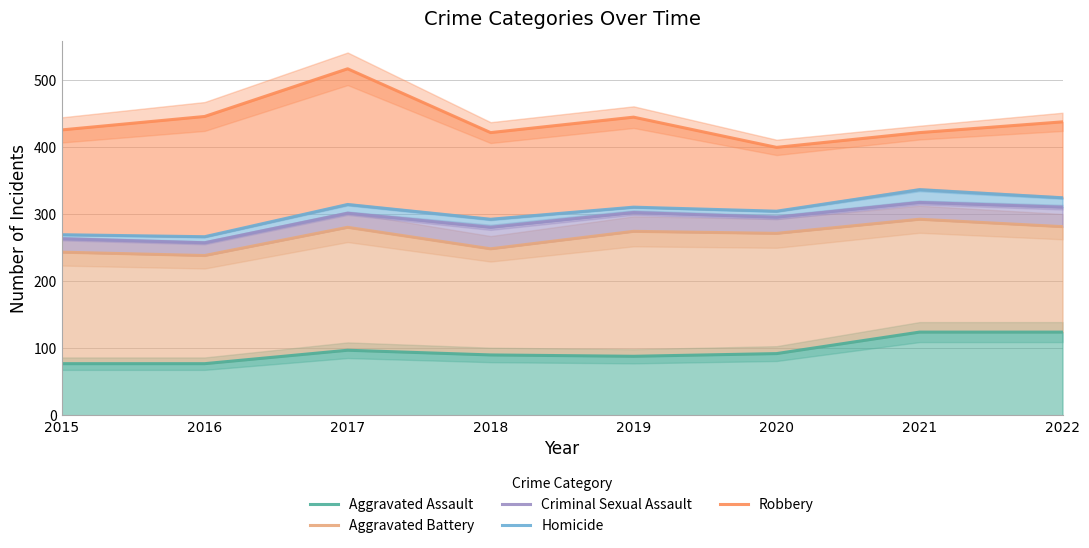

Reading left to right, transcribe all the data shown in this chart.

Aggravated Assault: 77	77	97	90	88	92	124	124
Aggravated Battery: 243	238	280	248	274	271	292	281
Criminal Sexual Assault: 263	257	301	280	302	295	317	310
Homicide: 269	266	314	292	310	304	336	324
Robbery: 425	445	516	421	444	399	421	437